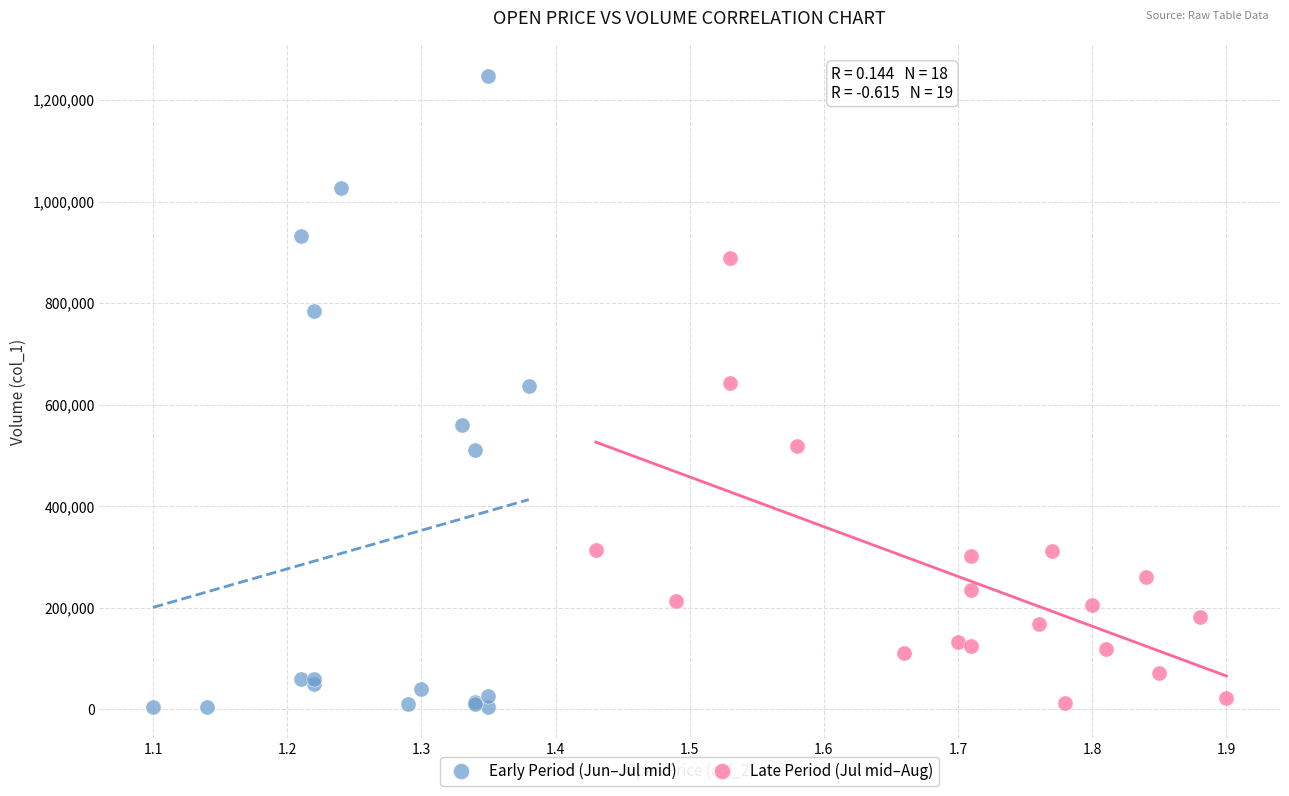

Which series reaches the maximum Y coordinate?

Early Period (Jun–Jul mid)